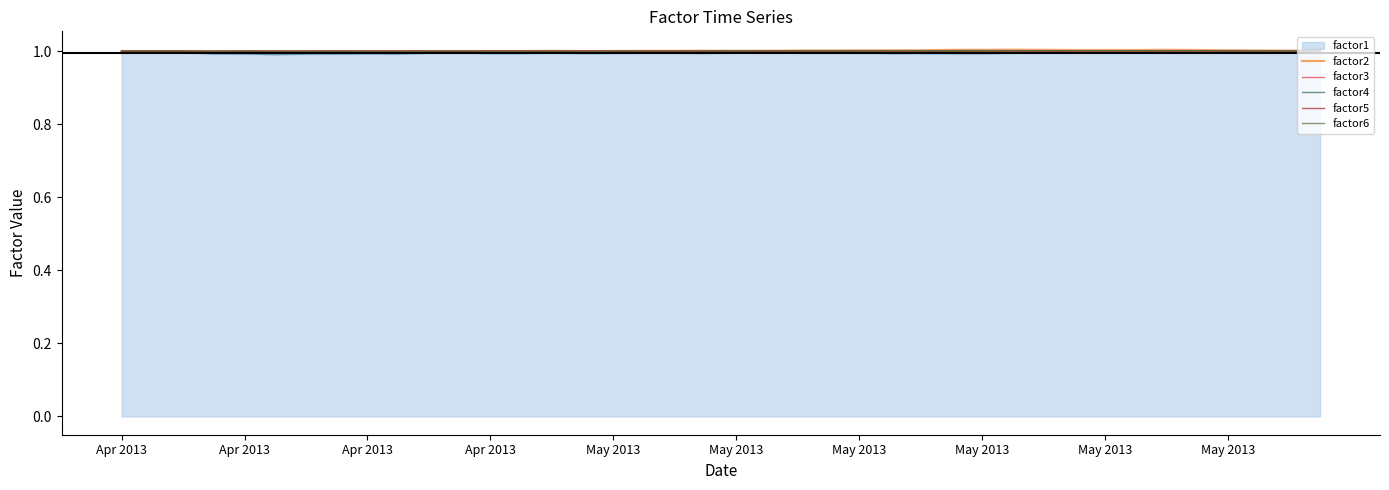

What is the highest value of the factor6 series?

1.0